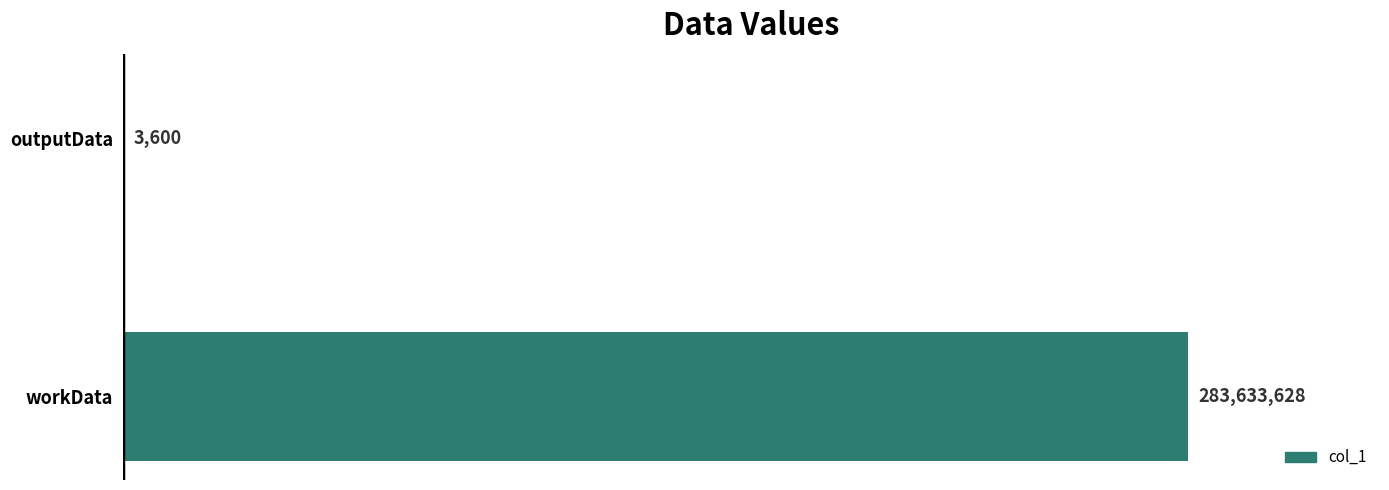

What is the sum of the values at outputData and workData?

283637228